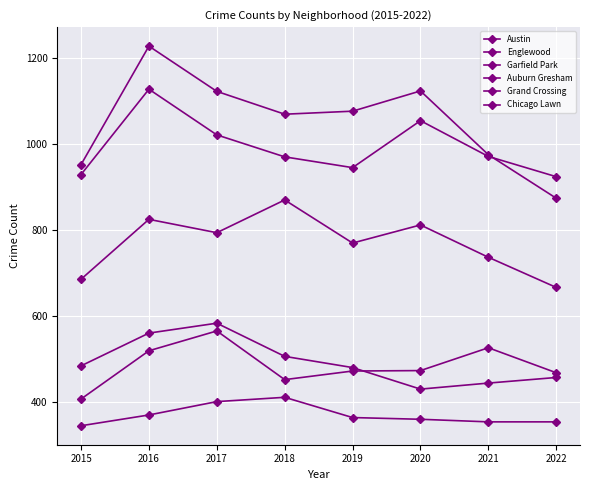

The value of Austin at 2017 is 1122. True or false?

True